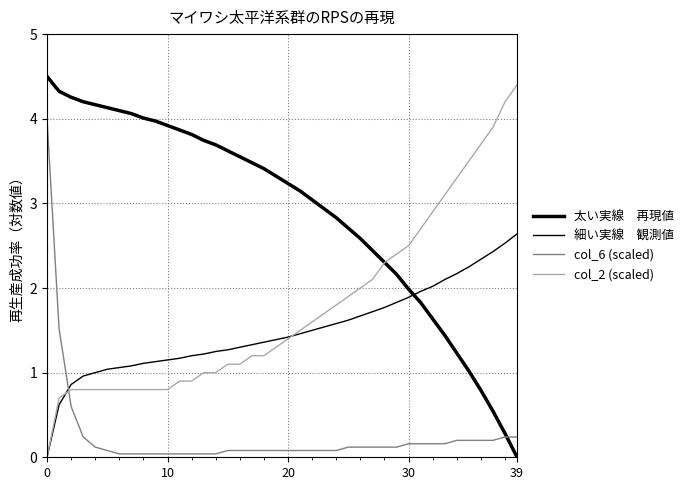

Is this an area chart (filled region under the line)?

No